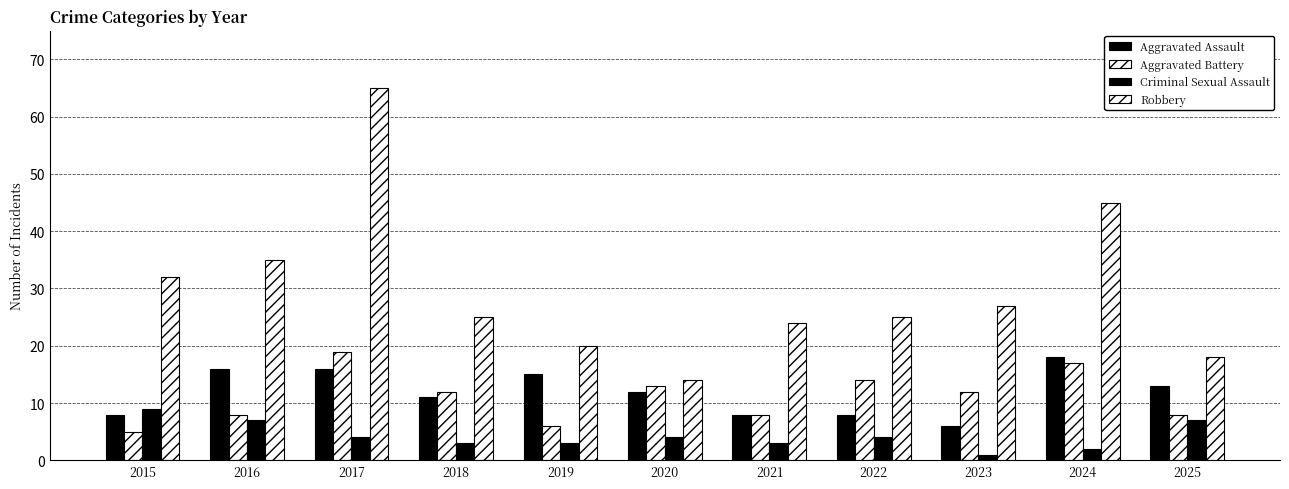

How many data points in Criminal Sexual Assault are less than 4?

5